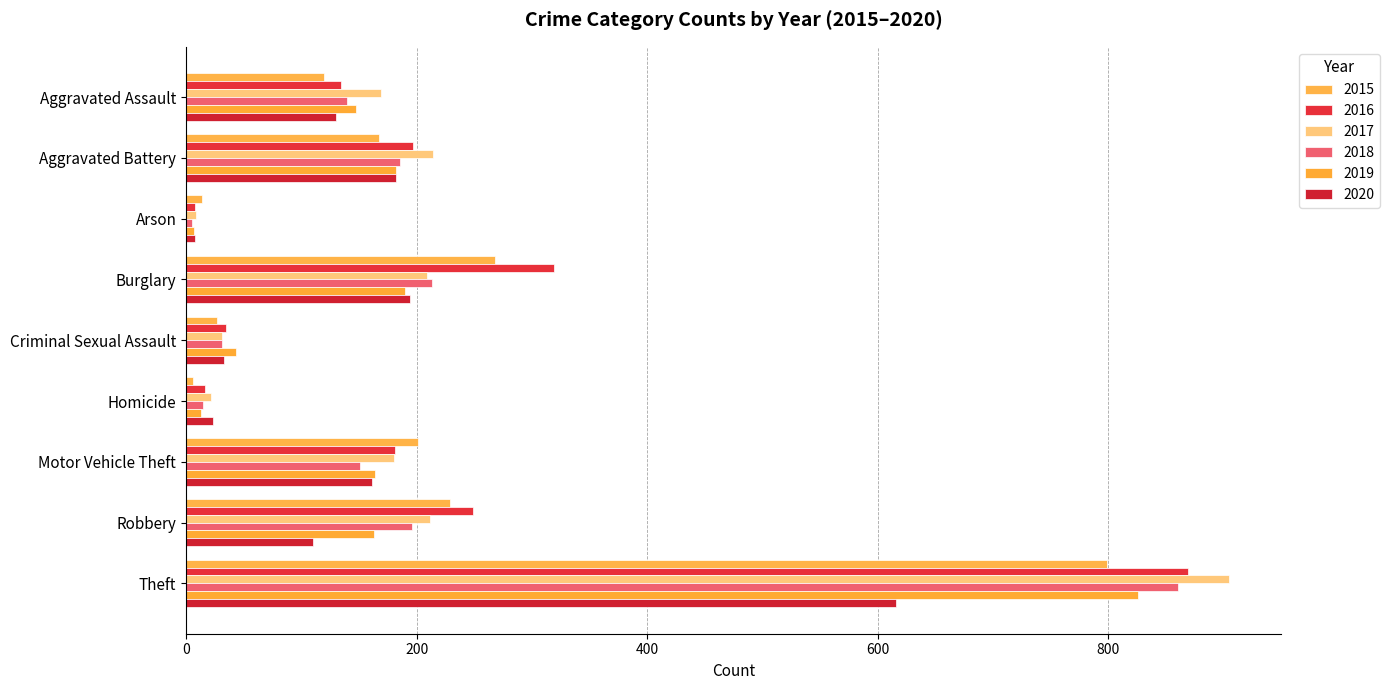

List the series in order of their peak value, lowest first.

2020, 2015, 2019, 2018, 2016, 2017